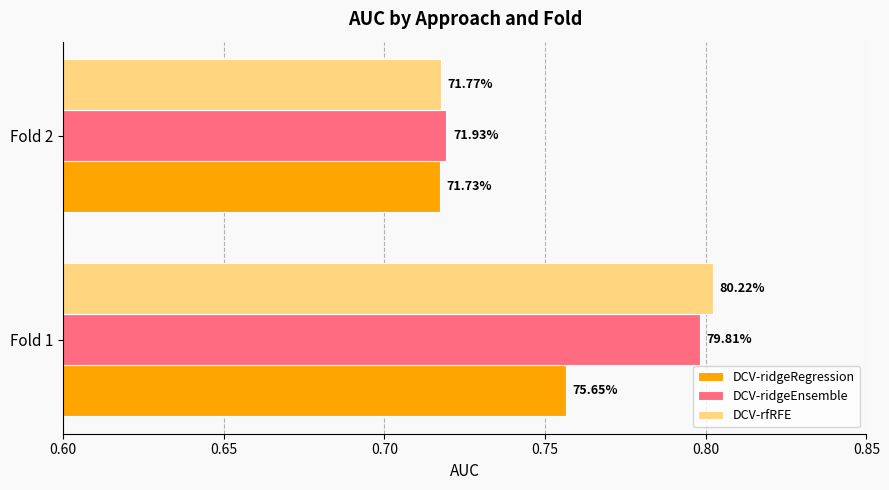

What are all the series names shown in the legend?

DCV-ridgeRegression, DCV-ridgeEnsemble, DCV-rfRFE